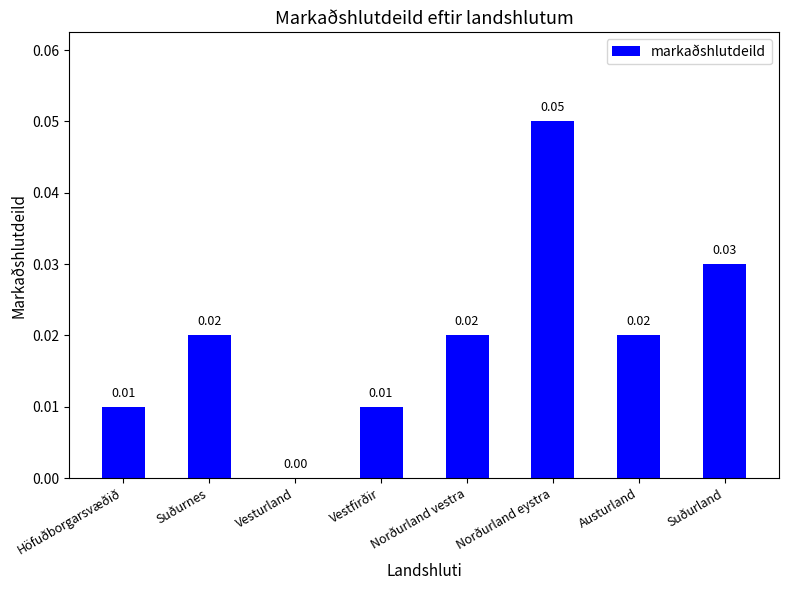

Which category has the highest value across all series?

Norðurland eystra